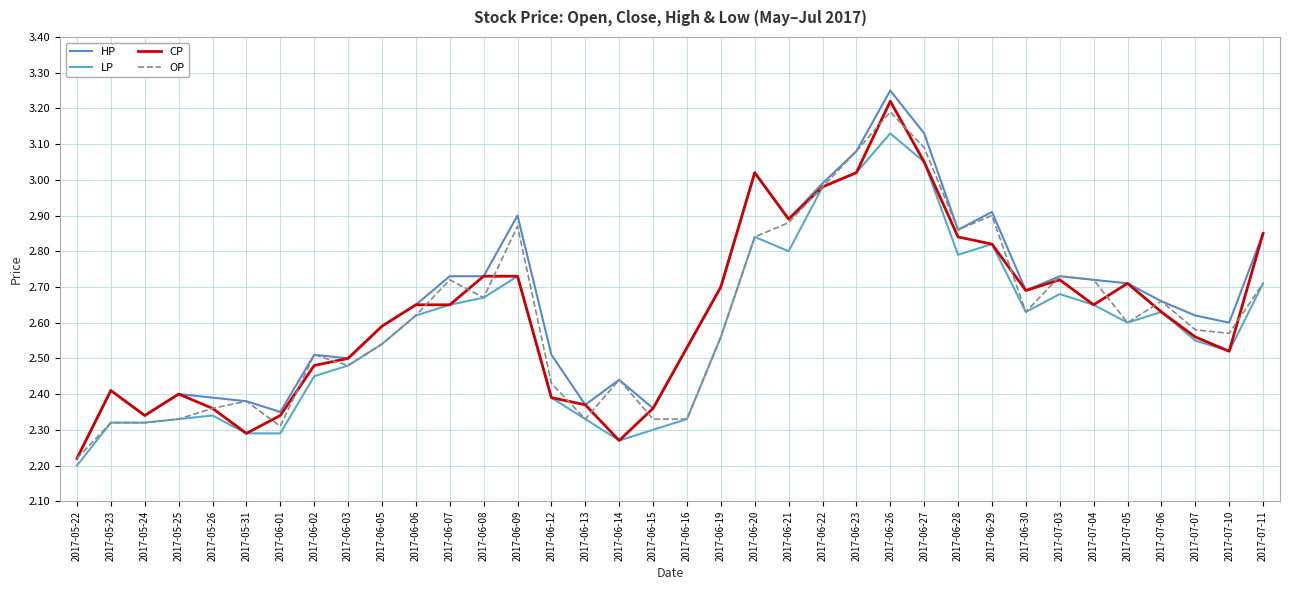

What is the difference between the highest and lowest values at 2017-06-29?

0.1